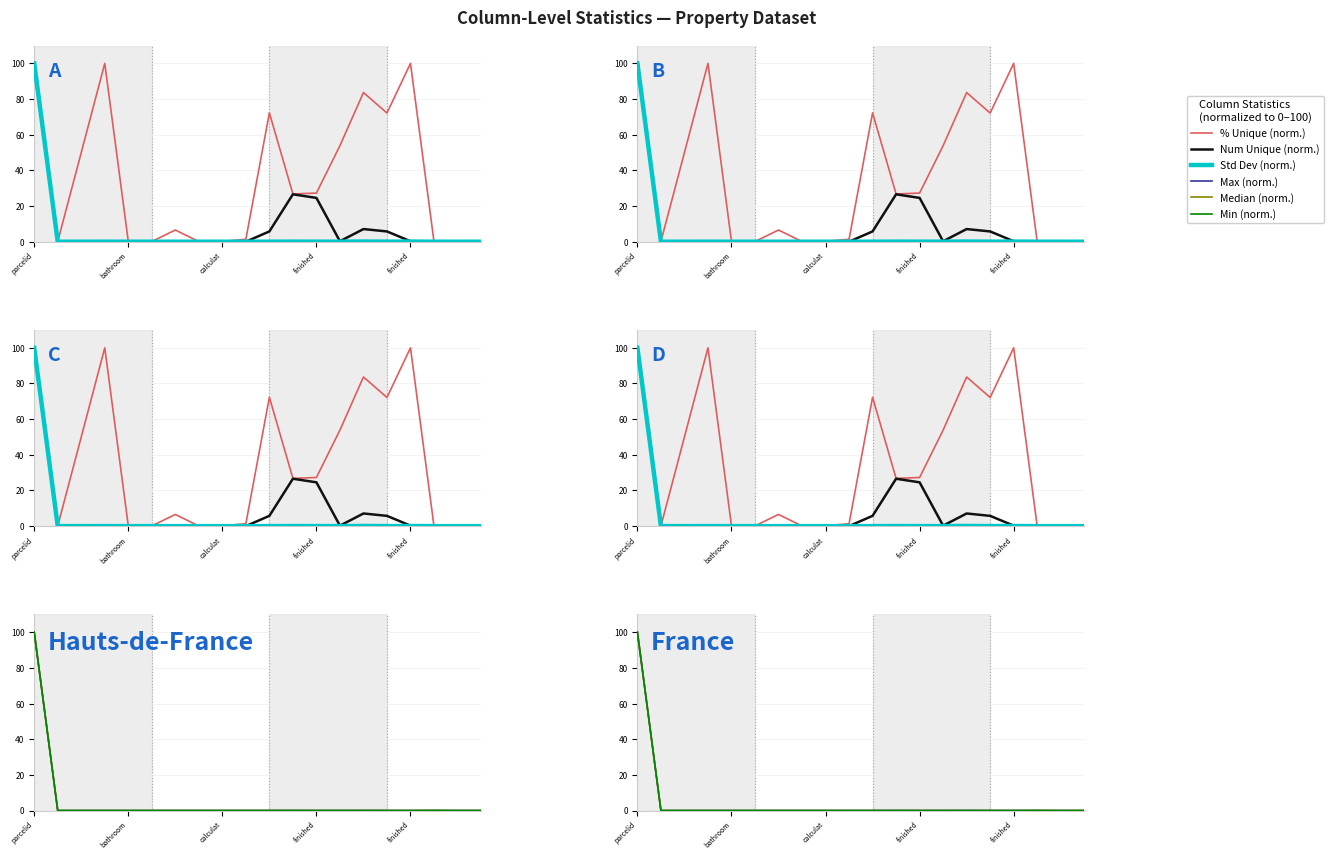

What is the difference between the maximum and minimum values in the sample_std series?

100.0